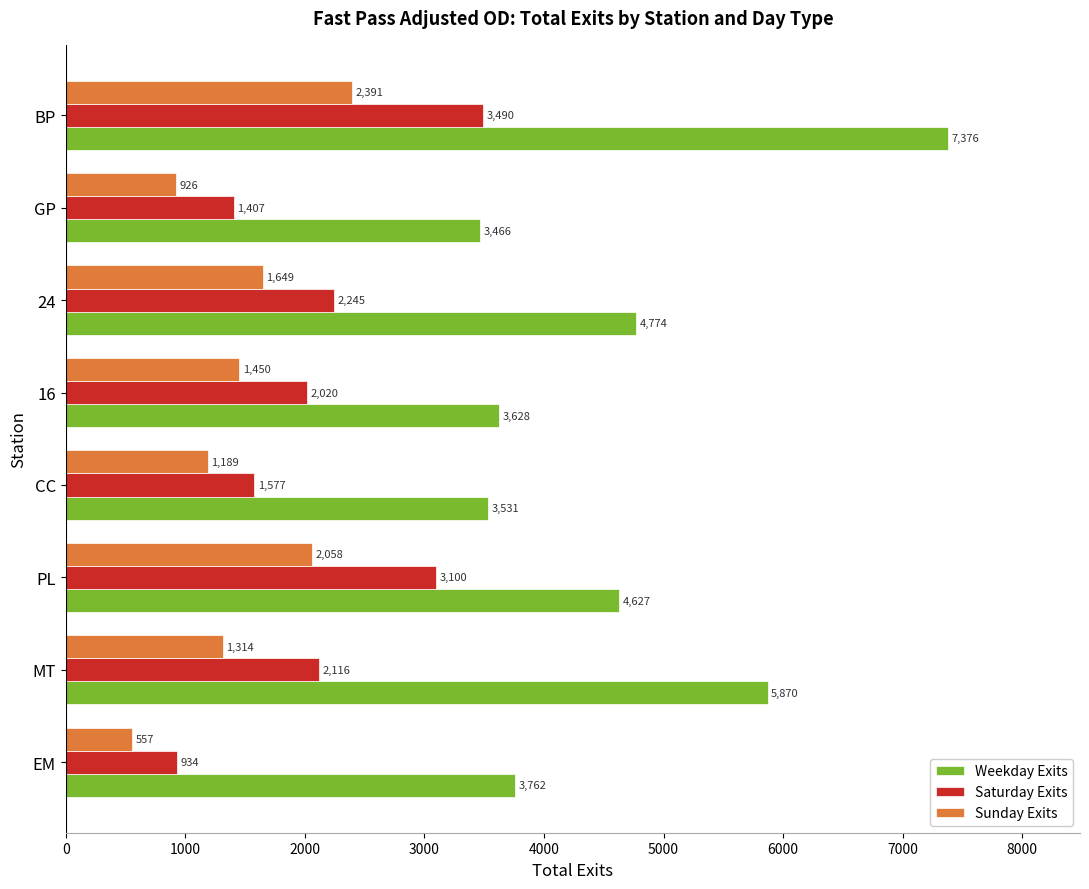

Read the Weekday Exits value at GP.

3466.0